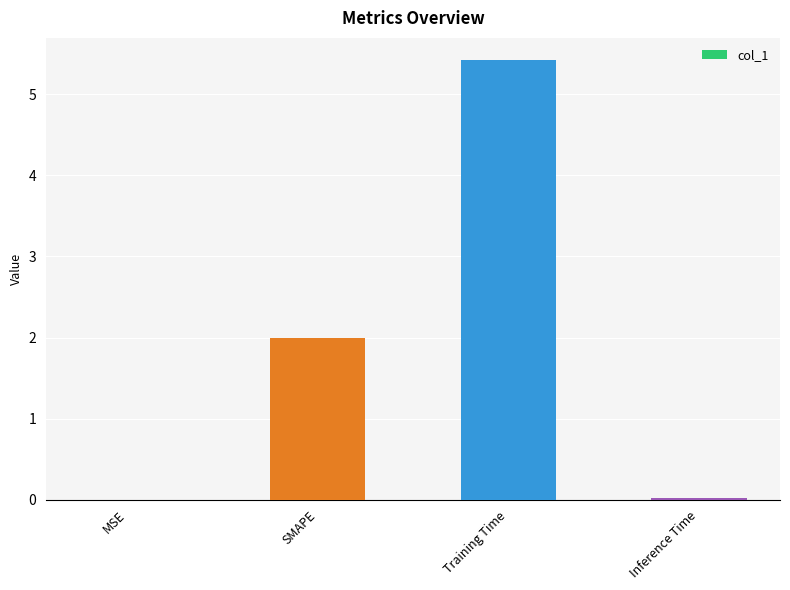

Does the chart contain stacked bars?

No